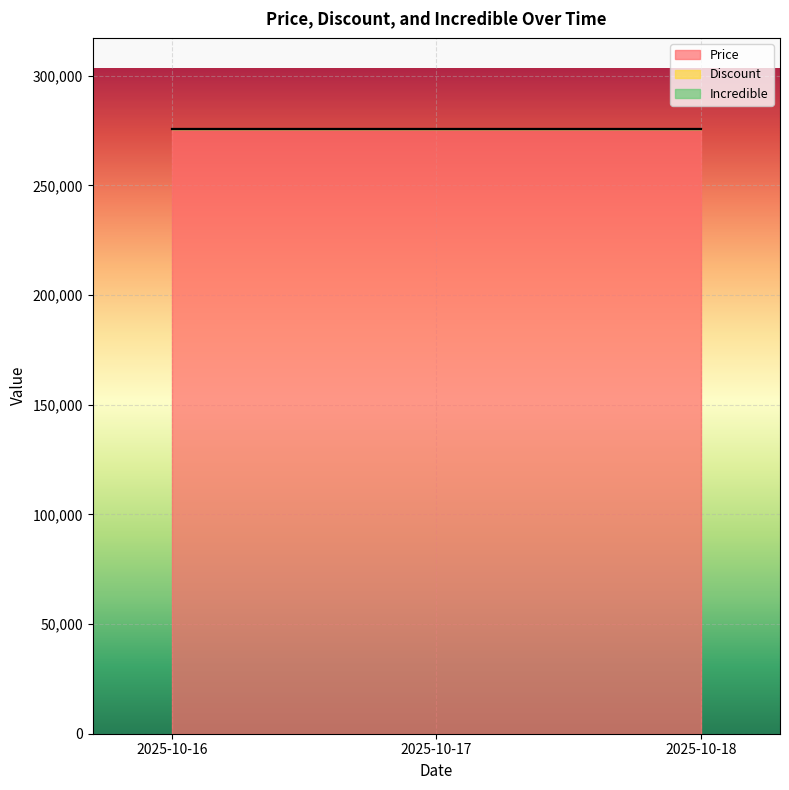

How many lines are shown in the chart?

3